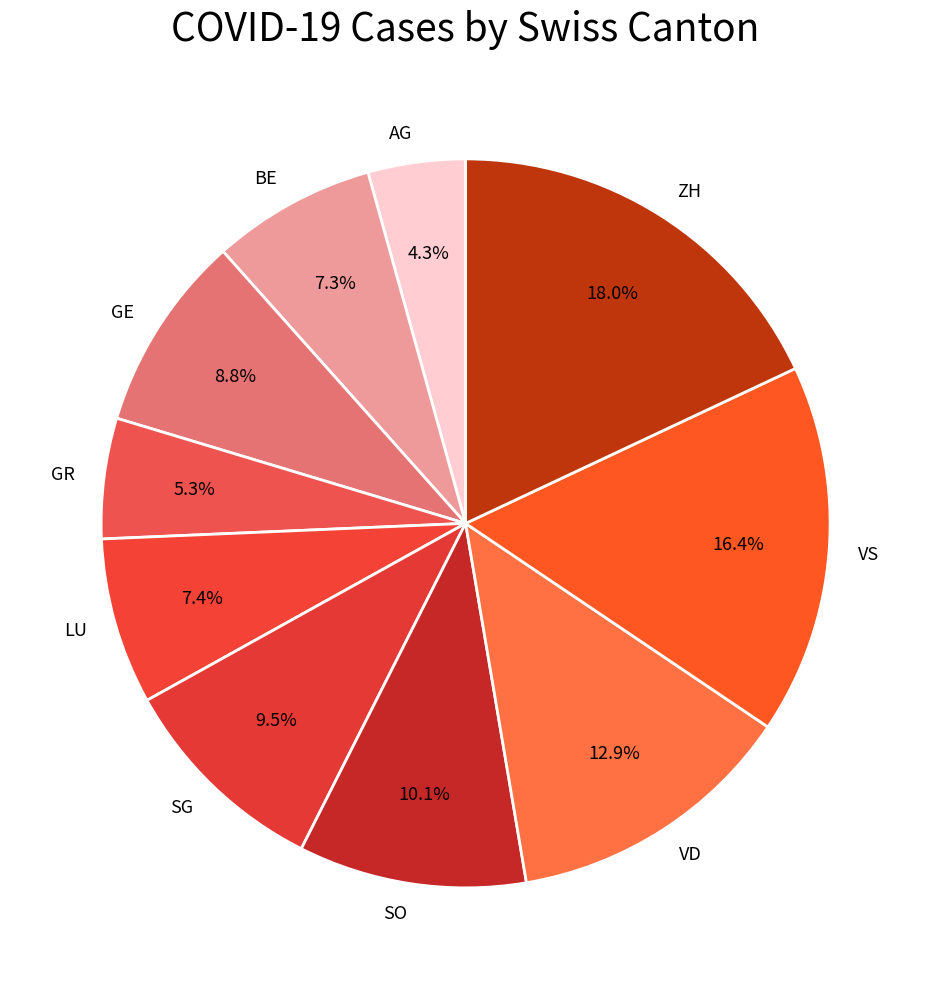

What percentage do ZH and SO together represent?

28.1%